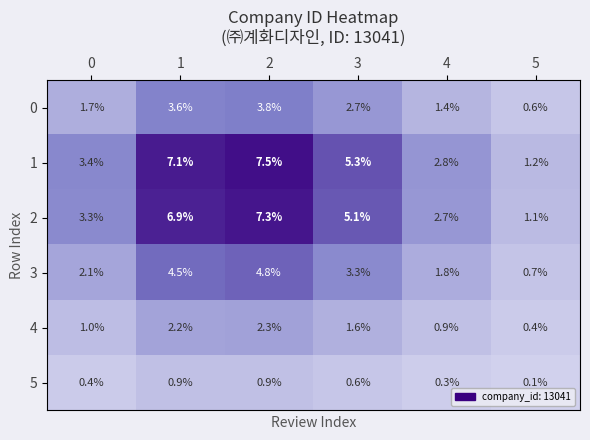

What is the minimum value for 2?

1.1